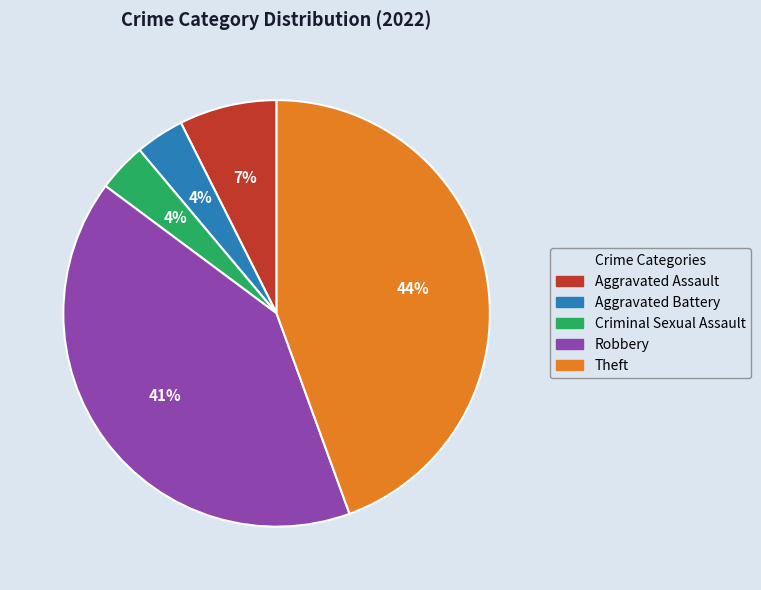

What percentage is the Aggravated Assault slice, to the nearest percent?

7%